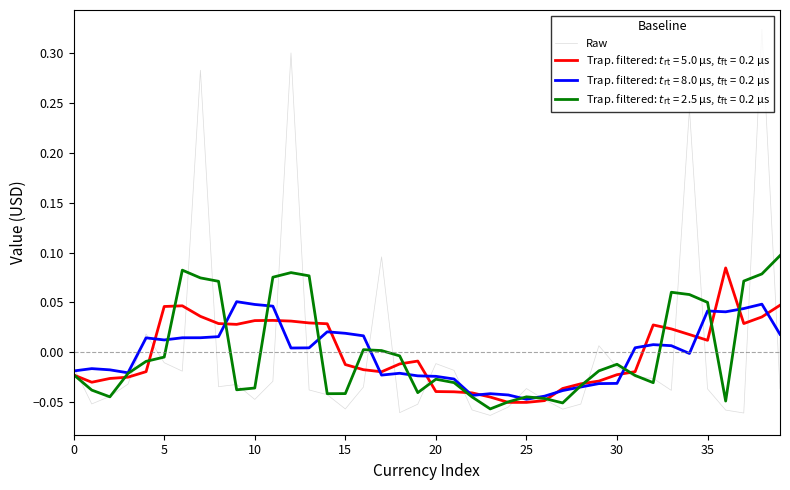

Which series has the widest spread of values?

Raw